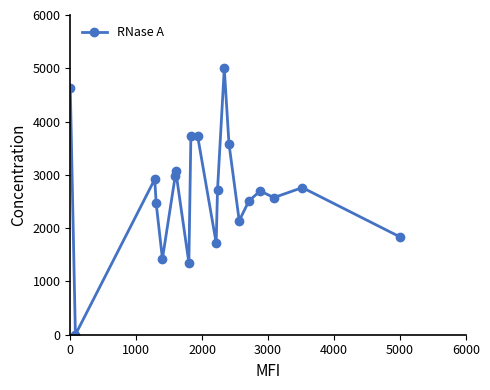

What is the average value?

2691.1